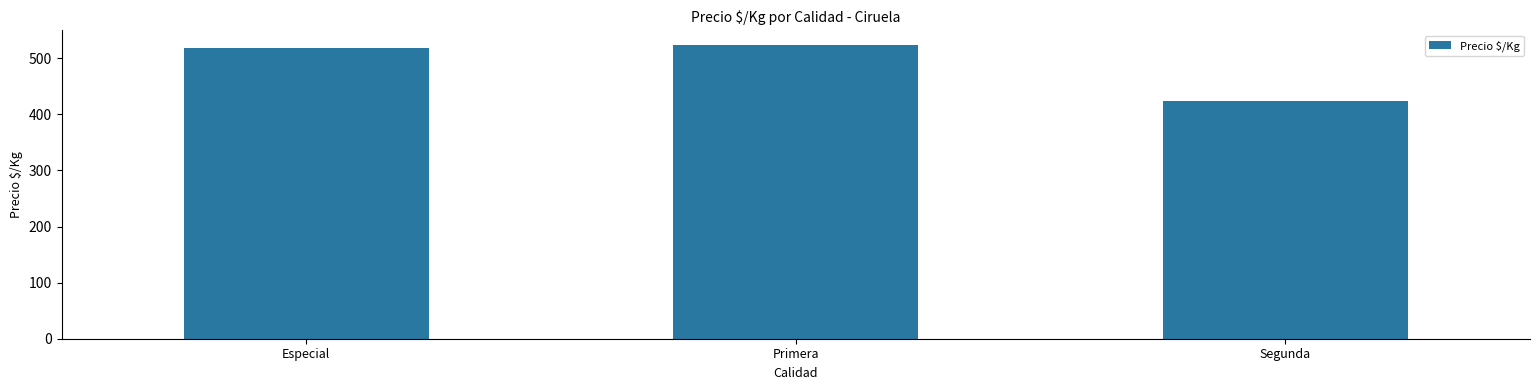

Reading left to right, what are all the values shown in this chart?

Especial=519	Primera=524	Segunda=424